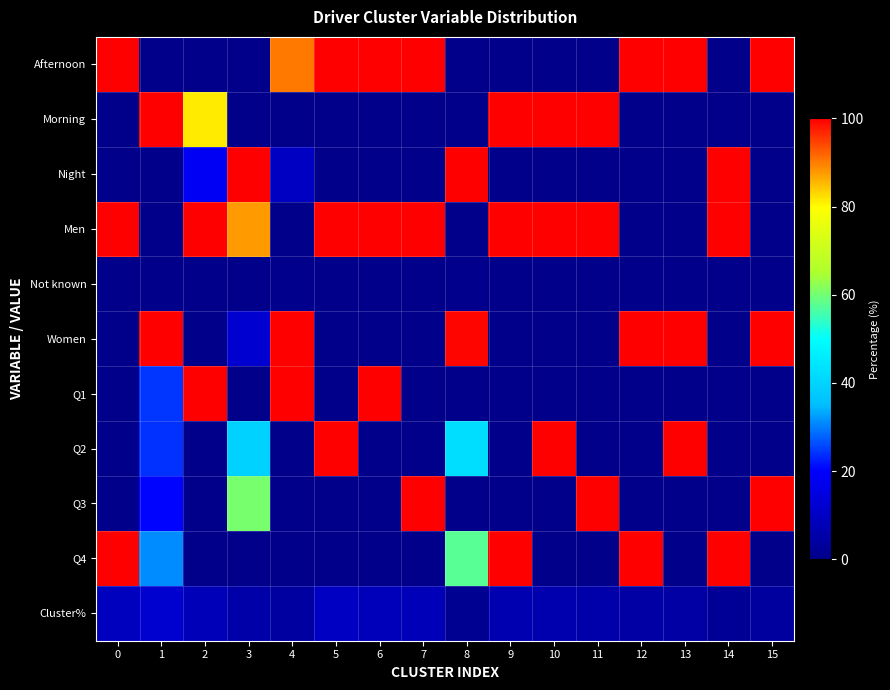

Reading left to right, extract all data points from this chart.

Afternoon: 0=100.0	1=0.0	2=0.0	3=0.0	4=90.2	5=100.0	6=100.0	7=100.0	8=0.0	9=0.0	10=0.0	11=0.0	12=100.0	13=100.0	14=0.0	15=100.0
Morning: 0=0.0	1=100.0	2=81.6	3=0.0	4=0.0	5=0.0	6=0.0	7=0.0	8=0.0	9=100.0	10=100.0	11=100.0	12=0.0	13=0.0	14=0.0	15=0.0
Night: 0=0.0	1=0.0	2=18.4	3=100.0	4=9.8	5=0.0	6=0.0	7=0.0	8=100.0	9=0.0	10=0.0	11=0.0	12=0.0	13=0.0	14=100.0	15=0.0
Men: 0=100.0	1=0.0	2=100.0	3=87.5	4=0.0	5=100.0	6=100.0	7=100.0	8=0.0	9=100.0	10=100.0	11=100.0	12=0.0	13=0.0	14=100.0	15=0.0
Not known: 0=0.0	1=0.0	2=0.0	3=0.0	4=0.4	5=0.0	6=0.0	7=0.0	8=0.6	9=0.0	10=0.0	11=0.0	12=0.0	13=0.0	14=0.0	15=0.0
Women: 0=0.0	1=100.0	2=0.0	3=12.5	4=99.6	5=0.0	6=0.0	7=0.0	8=99.4	9=0.0	10=0.0	11=0.0	12=100.0	13=100.0	14=0.0	15=100.0
Q1: 0=0.0	1=24.2	2=100.0	3=0.0	4=100.0	5=0.0	6=100.0	7=0.0	8=0.0	9=0.0	10=0.0	11=0.0	12=0.0	13=0.0	14=0.0	15=0.0
Q2: 0=0.0	1=23.9	2=0.0	3=39.7	4=0.0	5=100.0	6=0.0	7=0.0	8=42.4	9=0.0	10=100.0	11=0.0	12=0.0	13=100.0	14=0.0	15=0.0
Q3: 0=0.0	1=20.6	2=0.0	3=60.3	4=0.0	5=0.0	6=0.0	7=100.0	8=0.0	9=0.0	10=0.0	11=100.0	12=0.0	13=0.0	14=0.0	15=100.0
Q4: 0=100.0	1=31.2	2=0.0	3=0.0	4=0.0	5=0.0	6=0.0	7=0.0	8=57.6	9=100.0	10=0.0	11=0.0	12=100.0	13=0.0	14=100.0	15=0.0
Cluster%: 0=9.1	1=12.0	2=8.0	3=5.2	4=4.0	5=9.9	6=8.3	7=8.2	8=1.3	9=6.9	10=6.6	11=5.8	12=4.5	13=4.3	14=2.2	15=3.7